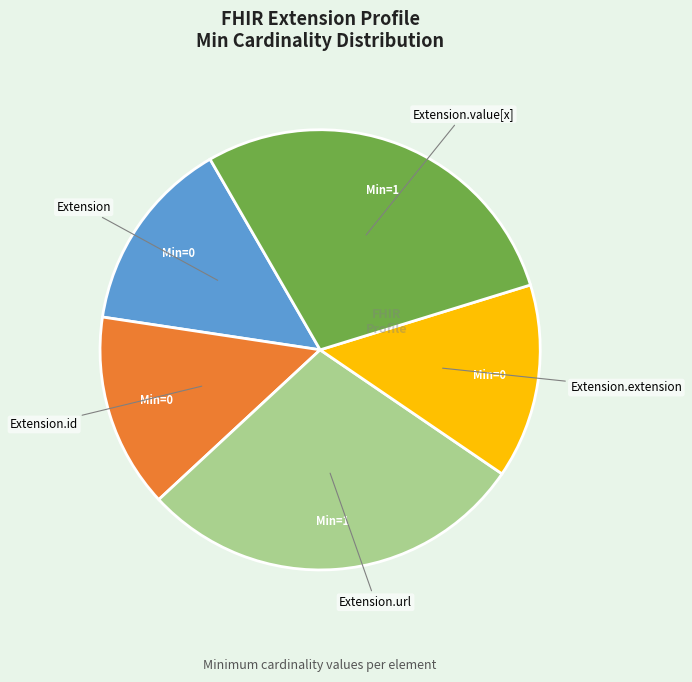

Is there a majority slice in this chart?

No